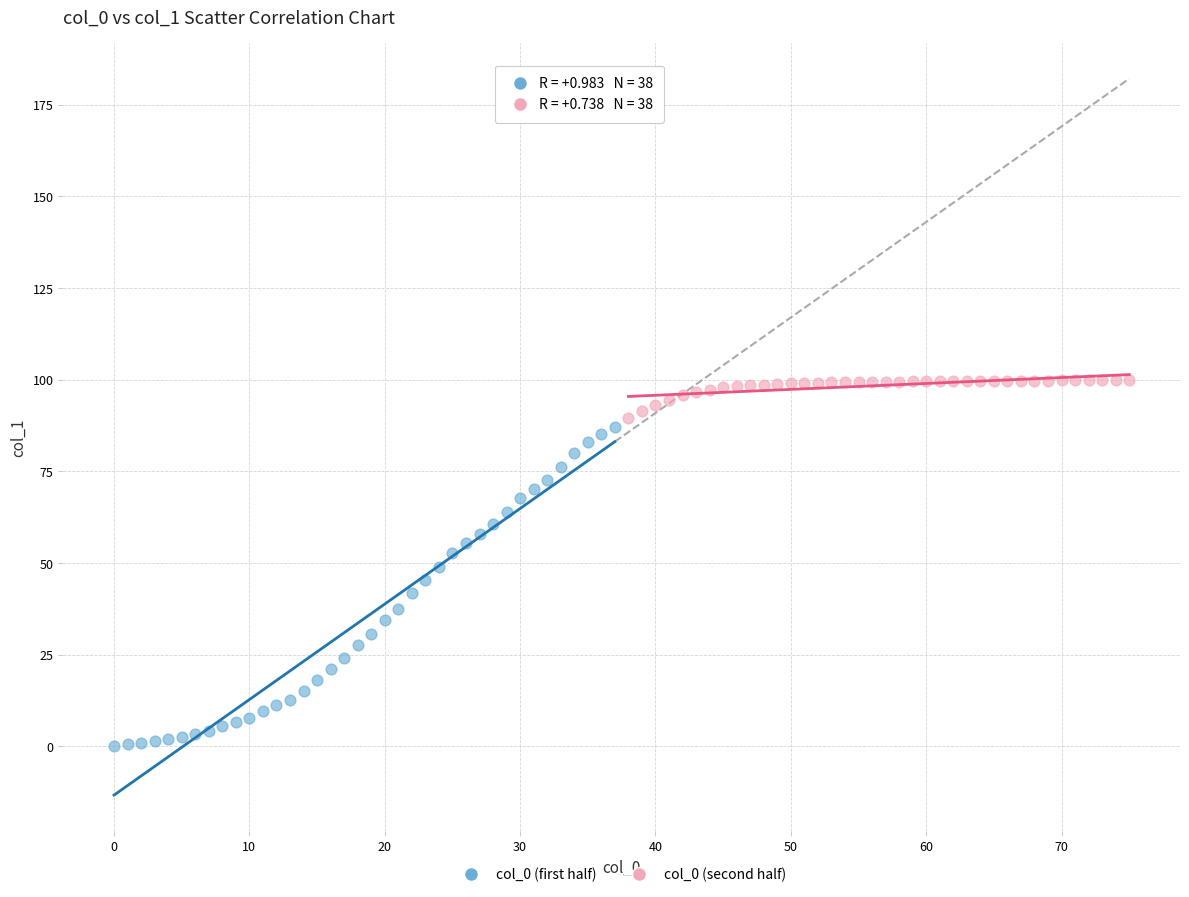

Which series reaches the minimum Y coordinate?

col_0 (first half)